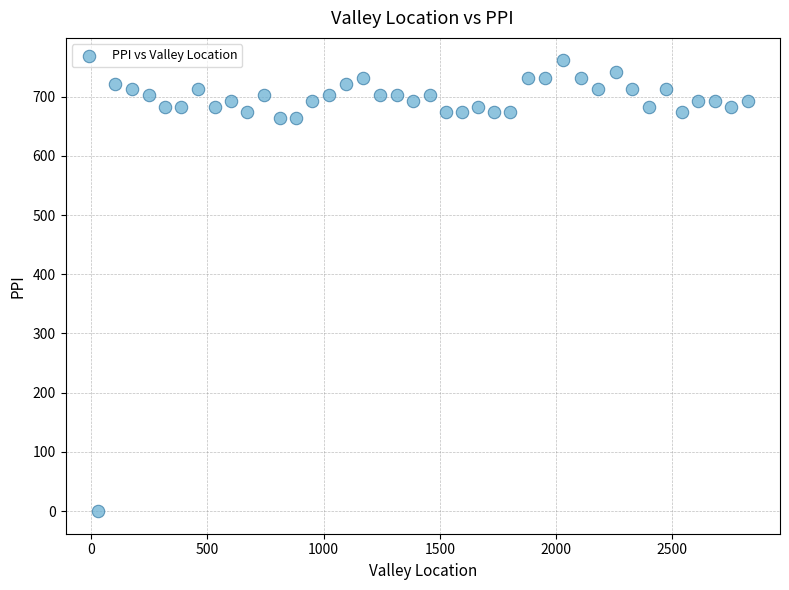

What is the range of Y values (max minus min)?

761.0